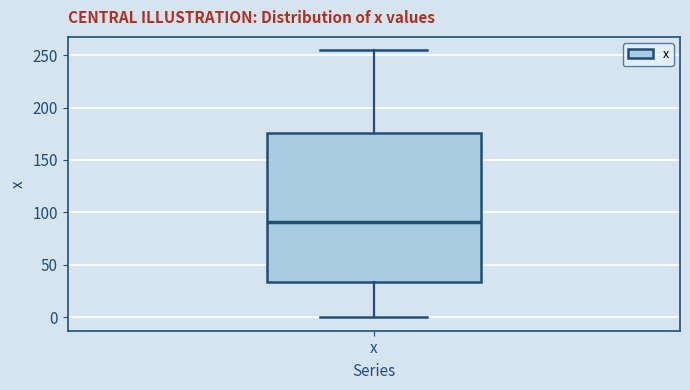

Read this box plot against the y-axis: the position of the median line, the range covered by the box, and the ends of both whiskers. The values are not printed on the chart, so give them approximately, as read against the axis.

median 90, box 35 to 175, whiskers 0 to 255